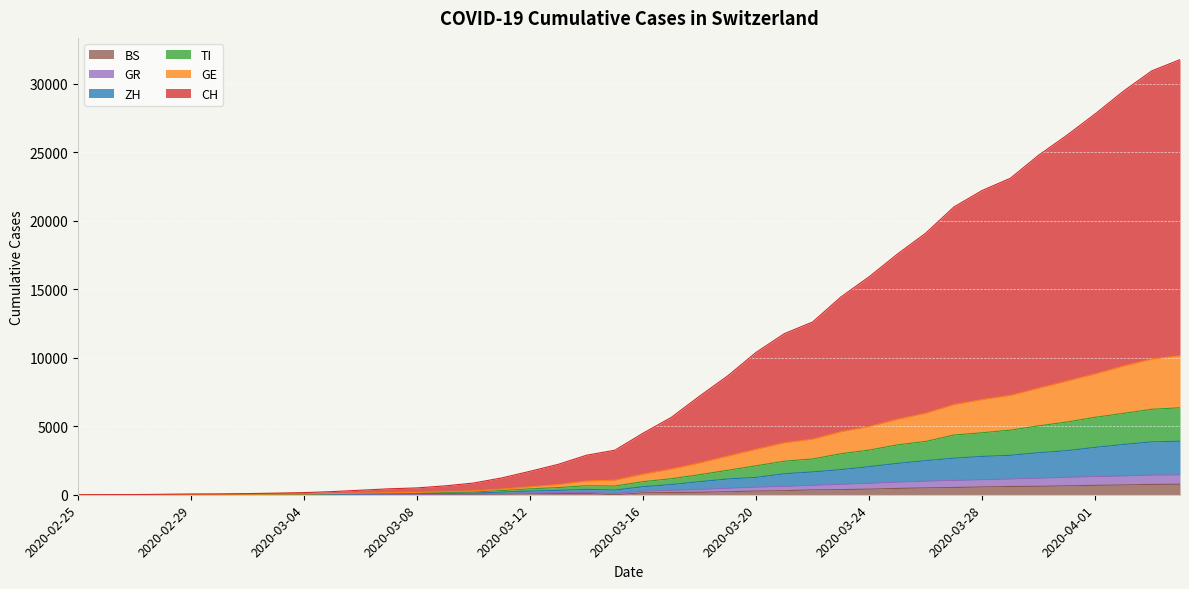

Which has a higher value, 2020-02-28 or 2020-03-14?

2020-03-14